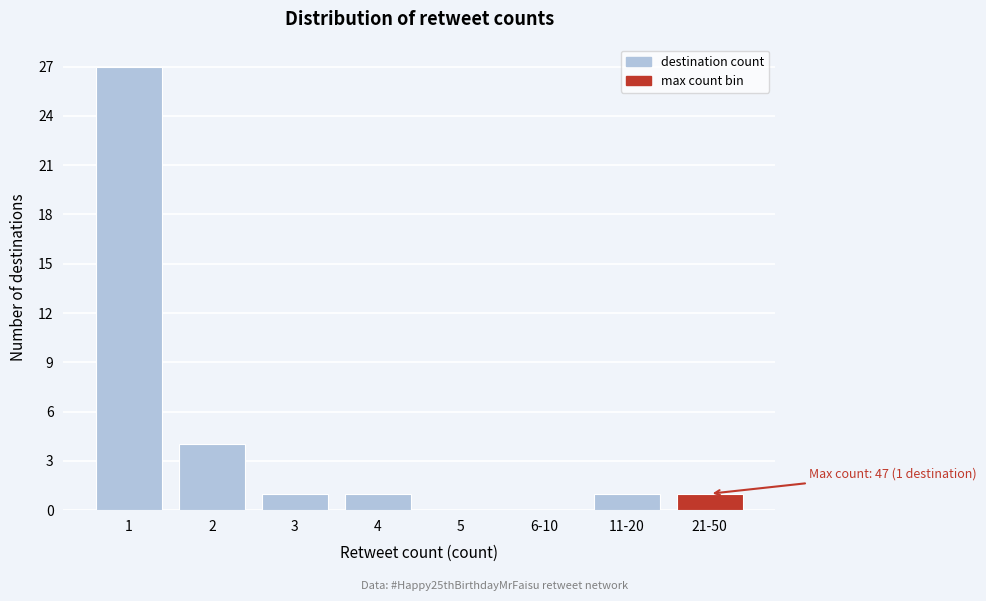

Reading right to left, transcribe all the data shown in this chart.

21-50=1	11-20=1	6-10=0	5=0	4=1	3=1	2=4	1=27